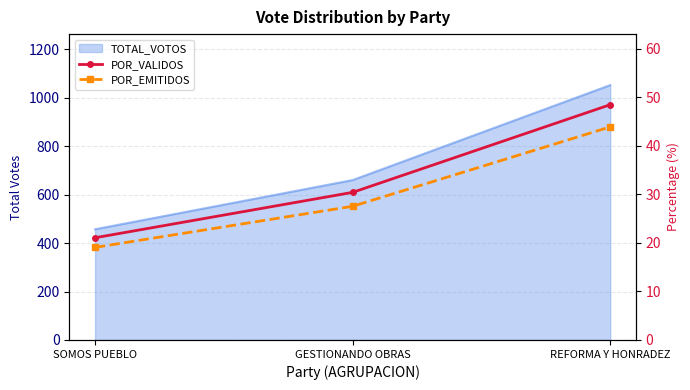

What is the difference between the maximum and minimum values in the POR_EMITIDOS series?

24.8